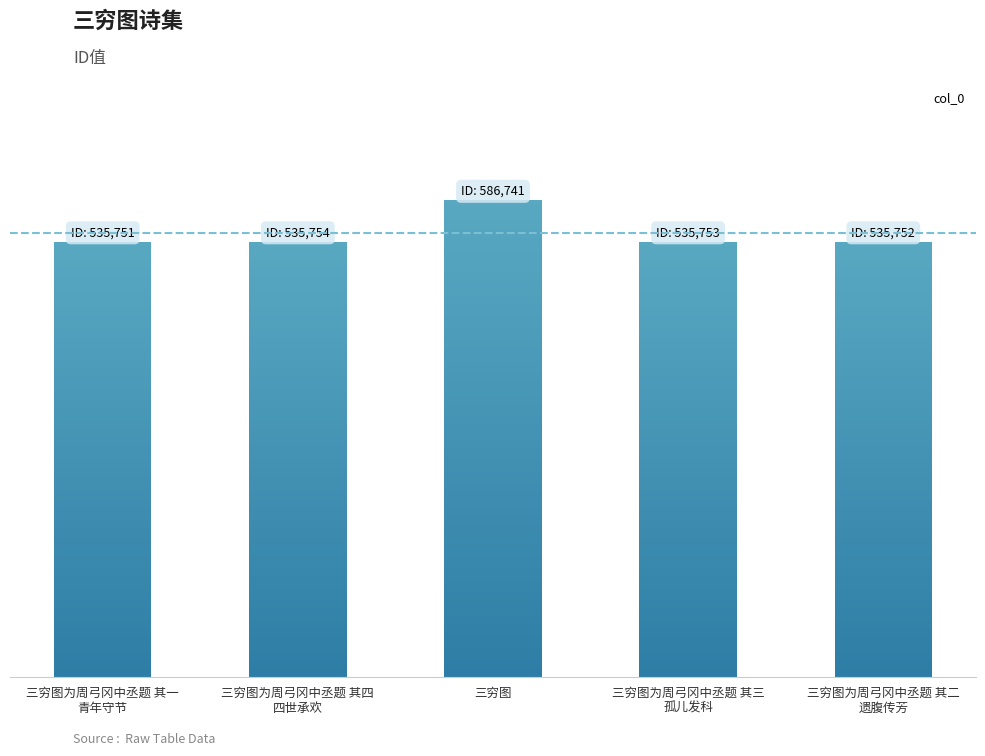

Reading left to right, extract all data points from this chart.

三穷图为周弓冈中丞题 其一
青年守节=535751	三穷图为周弓冈中丞题 其四
四世承欢=535754	三穷图
=586741	三穷图为周弓冈中丞题 其三
孤儿发科=535753	三穷图为周弓冈中丞题 其二
遗腹传芳=535752